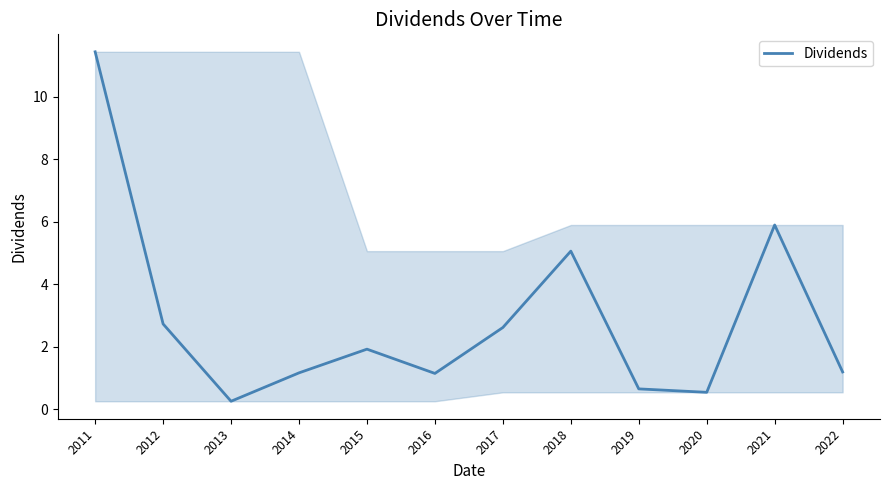

The chart shows a value of 0.2 at 2013. True or false?

True